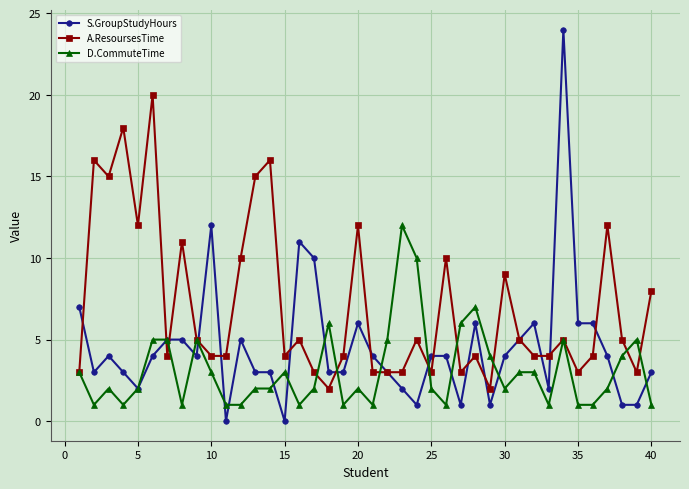

Which series has the largest total across all categories?

A.ResoursesTime